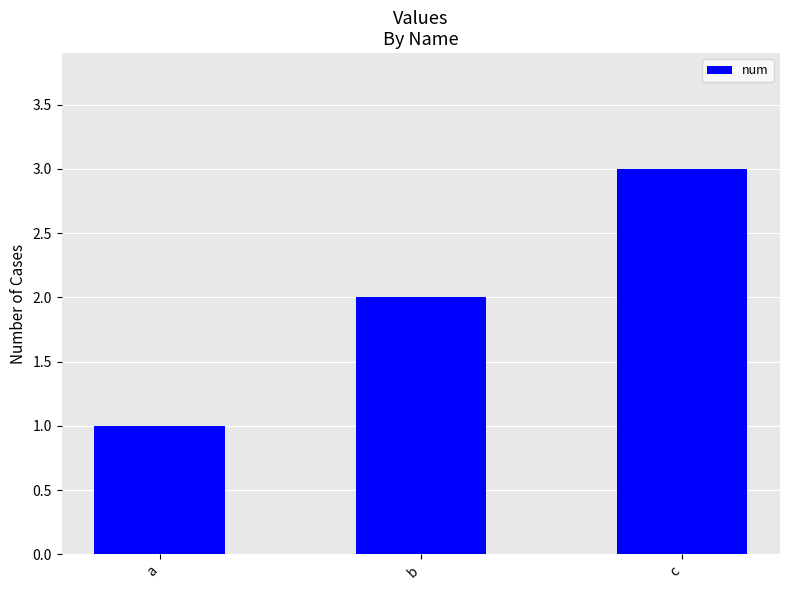

Reading left to right, what are all the values shown in this chart?

1	2	3